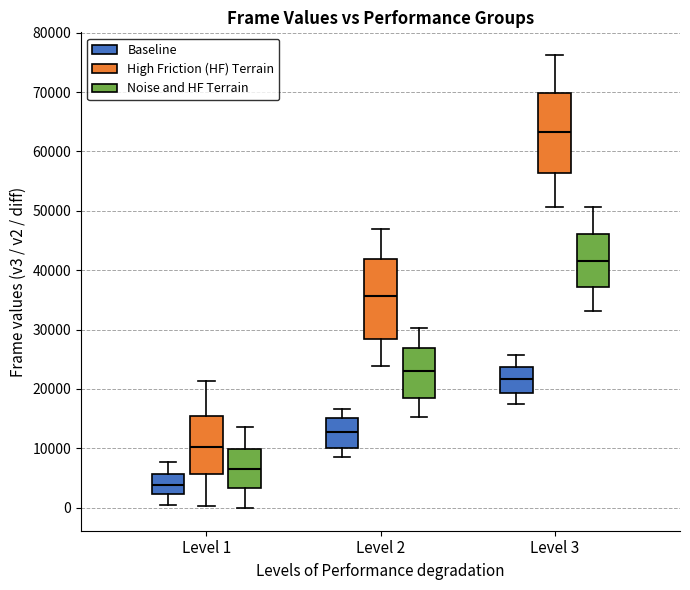

Which box's median line is the highest?

Level 3 (High Friction (HF) Terrain)